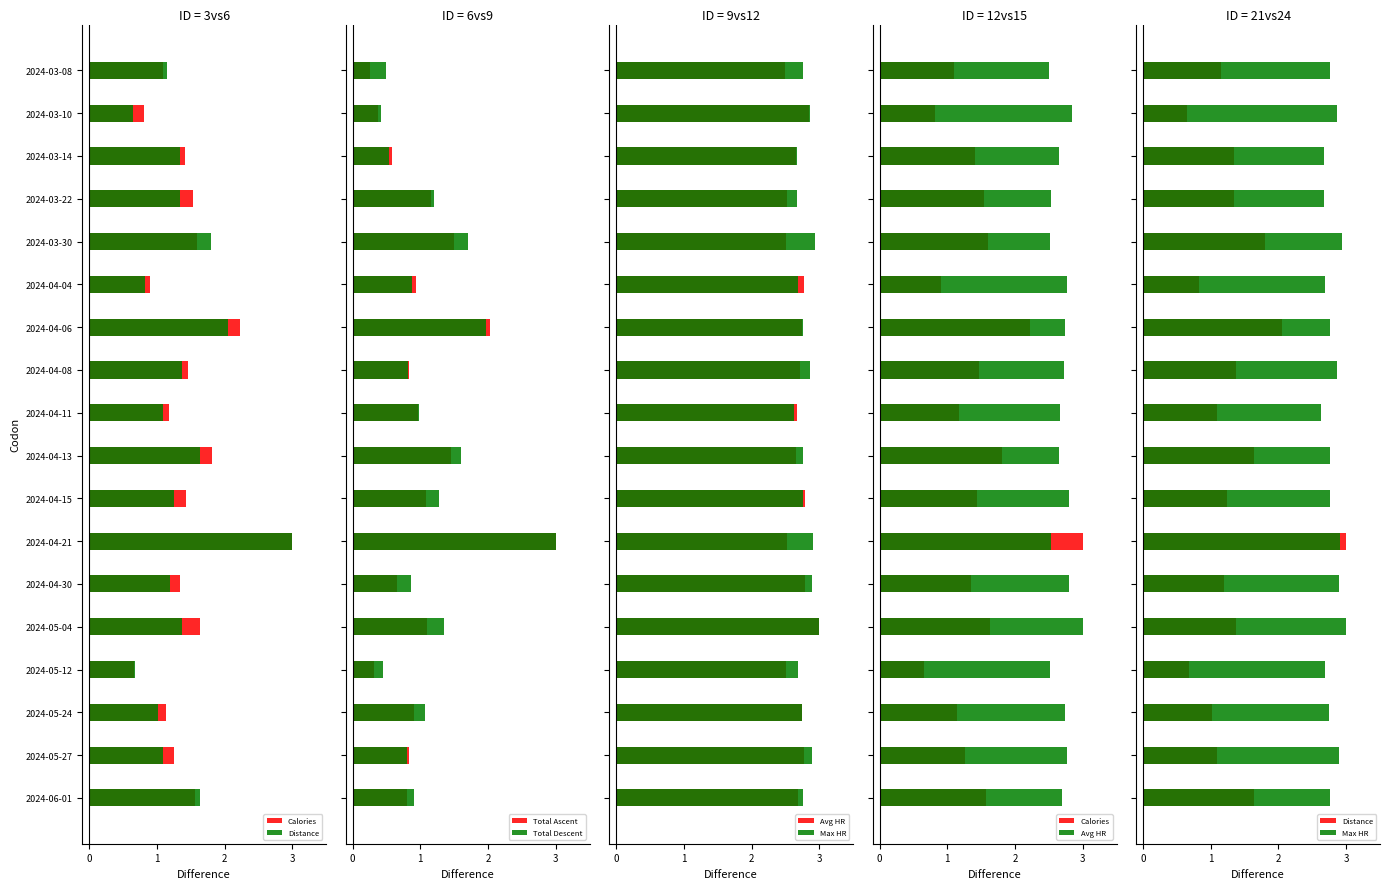

How many bars are there in each group?

6